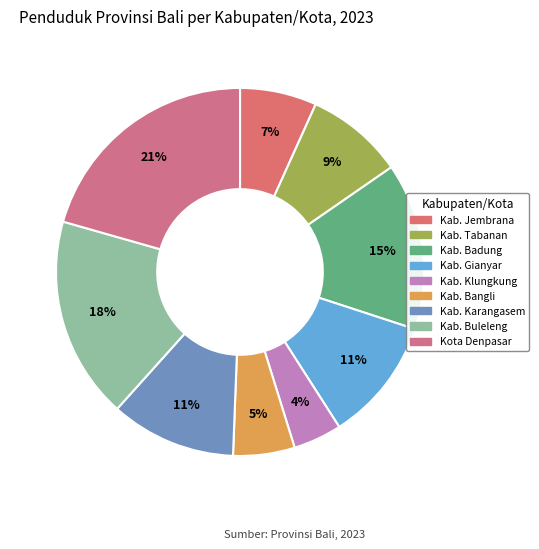

Rank the categories by value from lowest to highest.

Kab. Klungkung, Kab. Bangli, Kab. Jembrana, Kab. Tabanan, Kab. Gianyar, Kab. Karangasem, Kab. Badung, Kab. Buleleng, Kota Denpasar